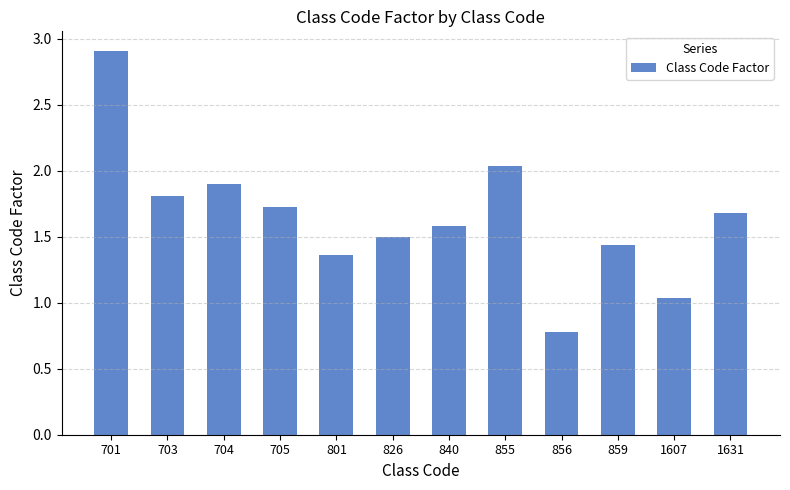

What is the difference between the values at 1607 and 703?

0.8